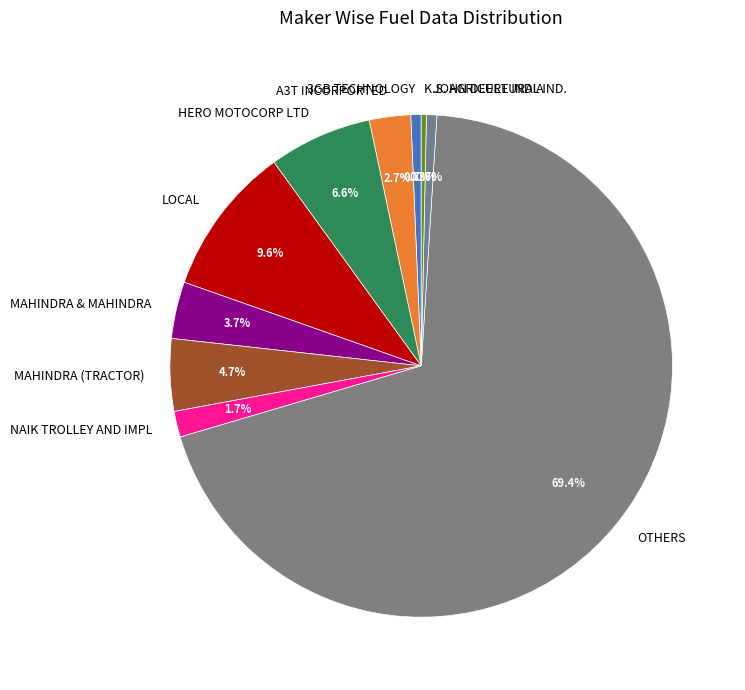

What is the largest slice in the pie chart?

OTHERS